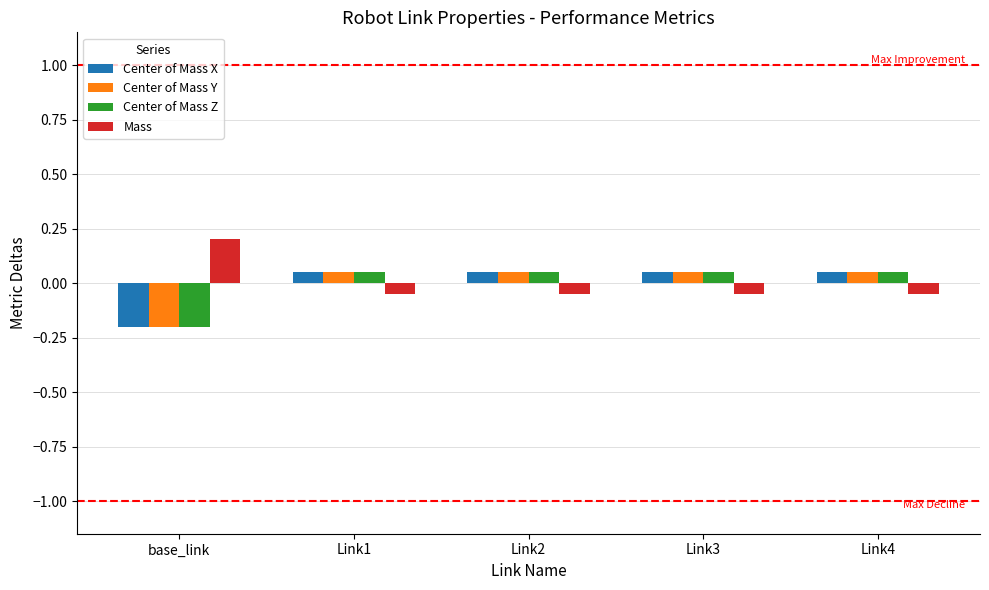

What is the total value across all series at base_link?

-0.4